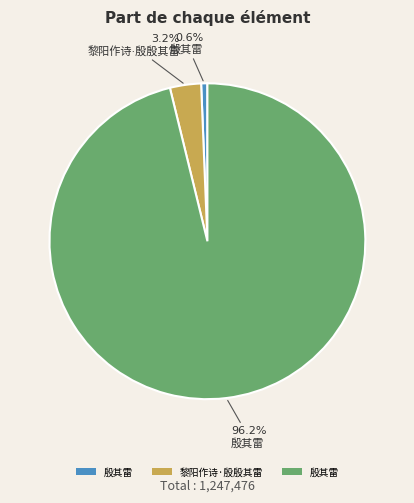

Is there any slice that represents more than half of the pie?

Yes